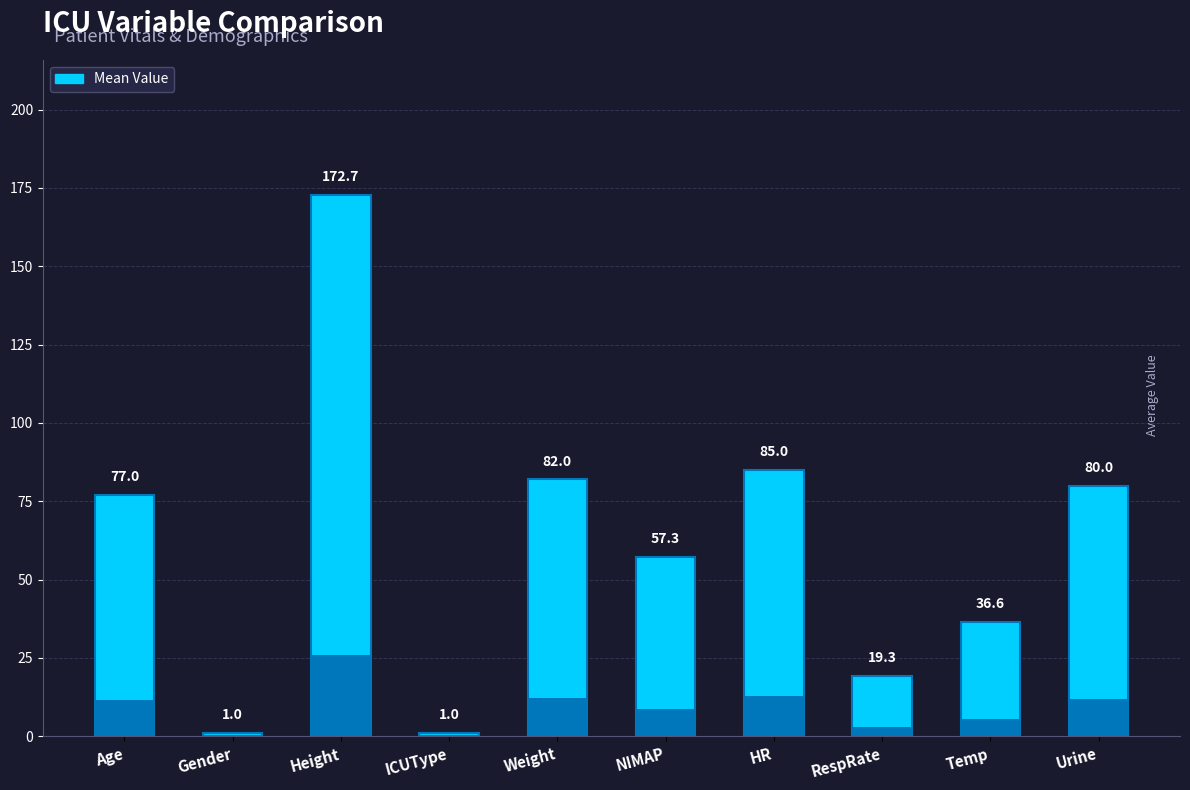

Which category has the highest value across all series?

Height